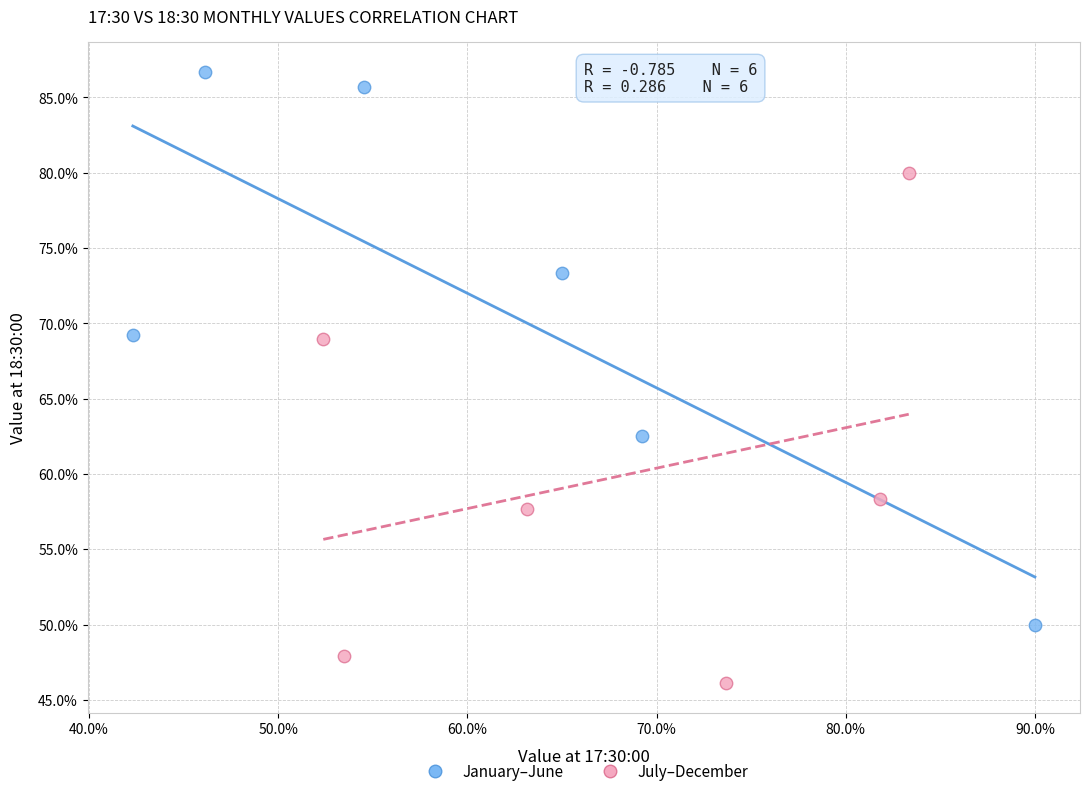

Which series reaches the minimum Y coordinate?

July–December